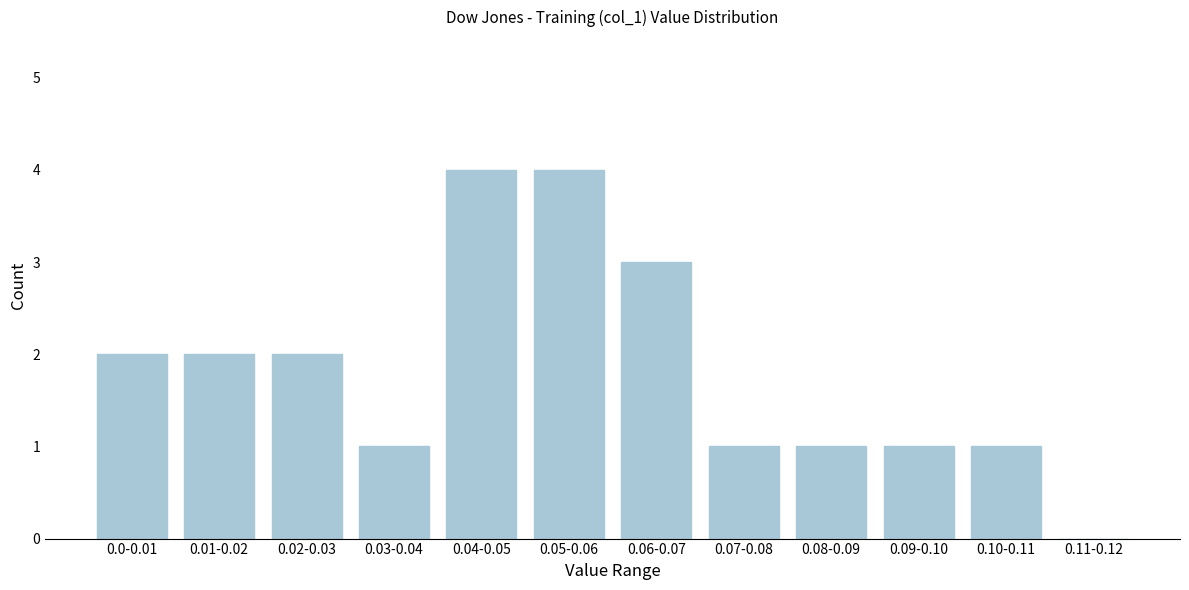

Reading right to left, extract all data points from this chart.

0.11-0.12=0	0.10-0.11=1	0.09-0.10=1	0.08-0.09=1	0.07-0.08=1	0.06-0.07=3	0.05-0.06=4	0.04-0.05=4	0.03-0.04=1	0.02-0.03=2	0.01-0.02=2	0.0-0.01=2